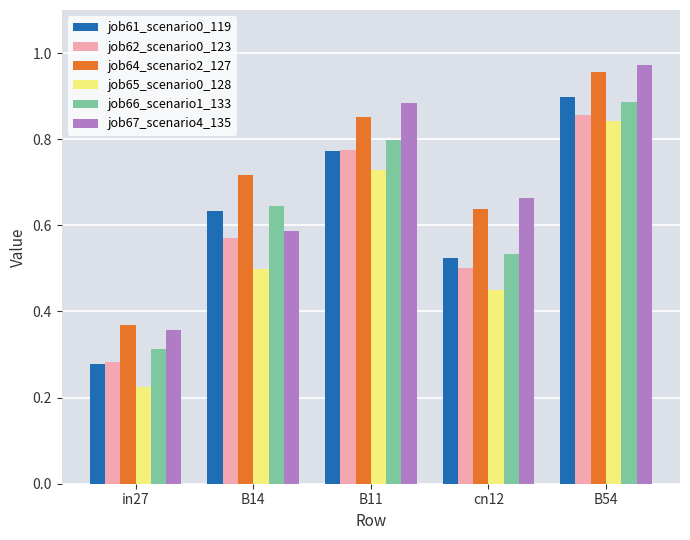

Is it true that job65_scenario0_128 equals 1.3 at B11?

False